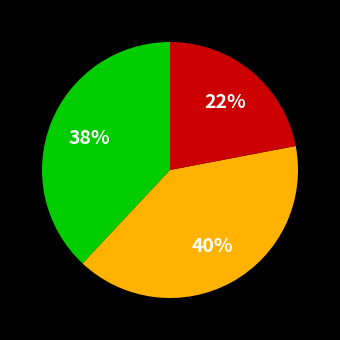

Is there a majority slice in this chart?

No